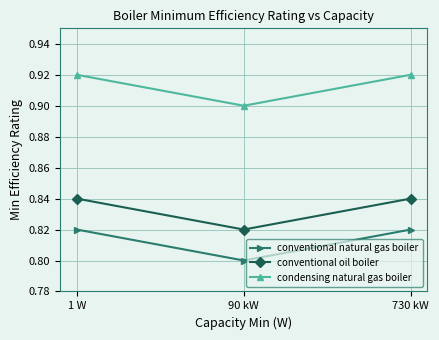

At 730 kW, list the series in order from smallest to largest.

conventional natural gas boiler, conventional oil boiler, condensing natural gas boiler